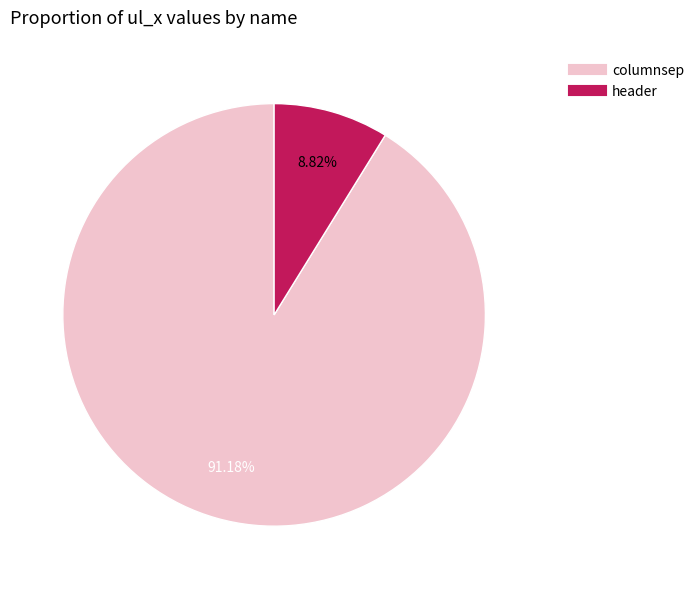

Which has a higher value, columnsep or header?

columnsep